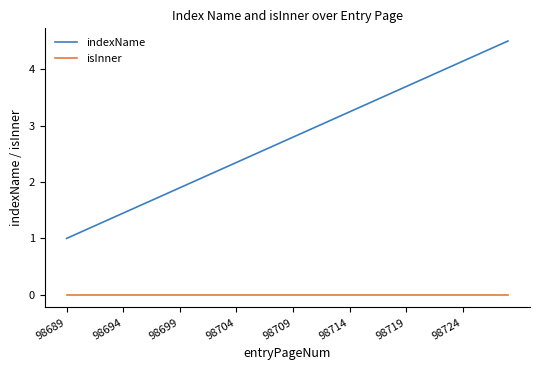

True or false: indexName and isInner cross at least once.

False